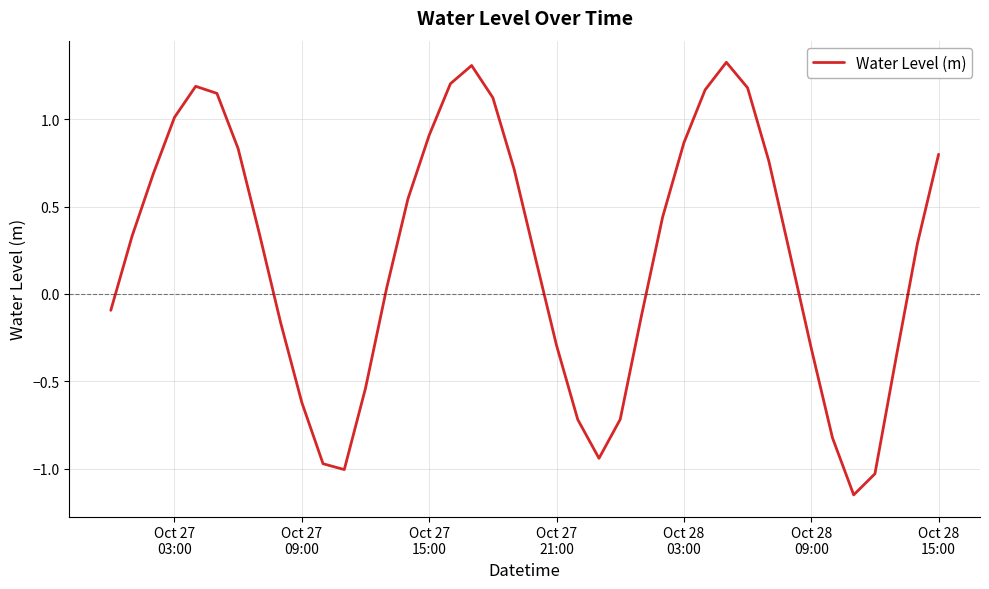

What is the difference between the maximum and minimum values?

2.5